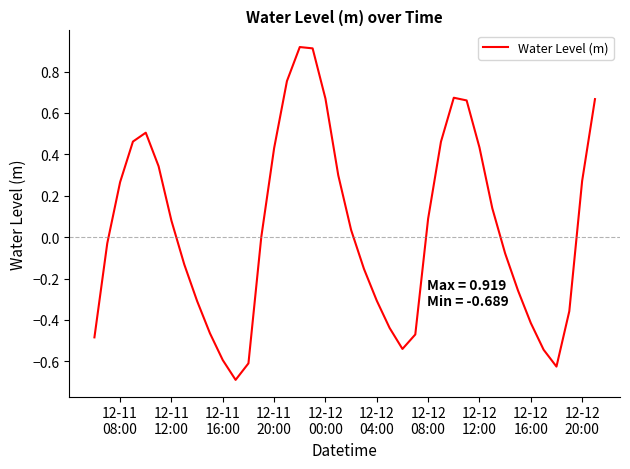

What is the difference between the maximum and minimum values?

1.6